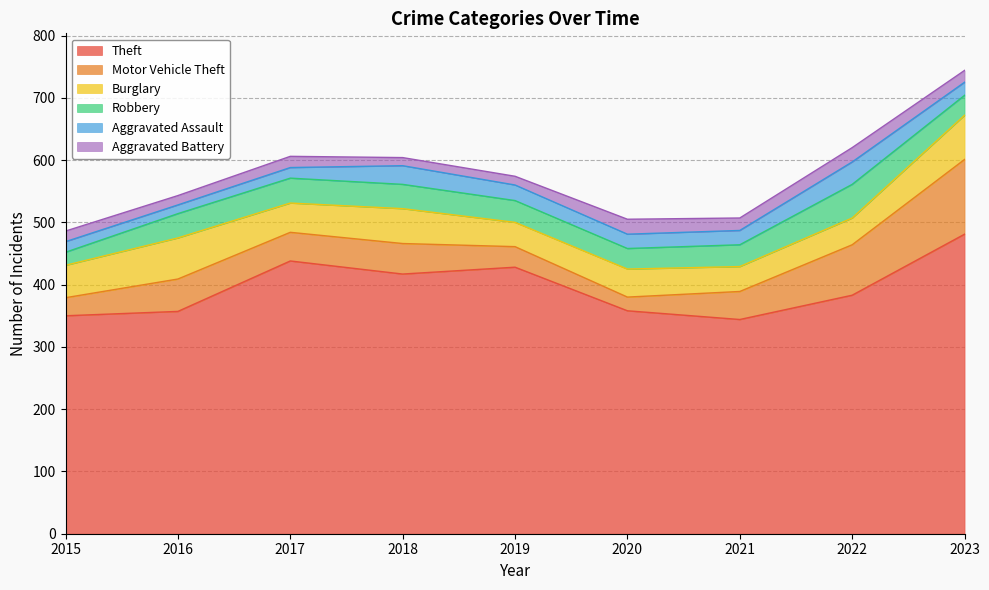

Reading left to right, transcribe all the data shown in this chart.

Theft: 350	357	438	417	428	358	344	383	481
Motor Vehicle Theft: 29	52	46	49	33	22	45	81	120
Burglary: 52	66	47	56	39	45	40	43	71
Robbery: 21	39	40	39	35	33	35	54	32
Aggravated Assault: 17	14	17	30	25	23	23	36	21
Aggravated Battery: 17	15	18	13	14	24	20	23	19